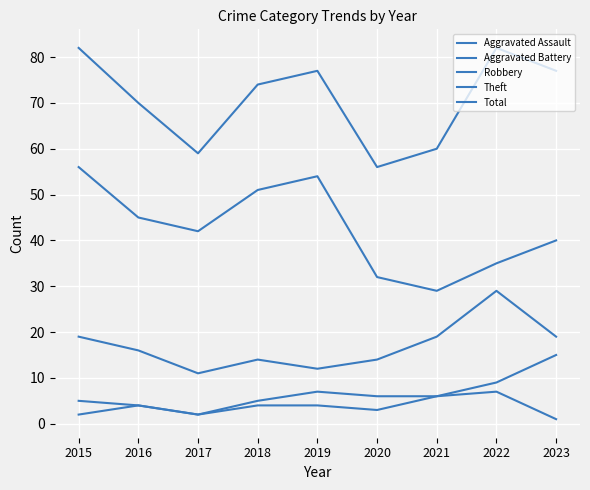

What is the value of the Aggravated Battery point at the 8th from the left?

9